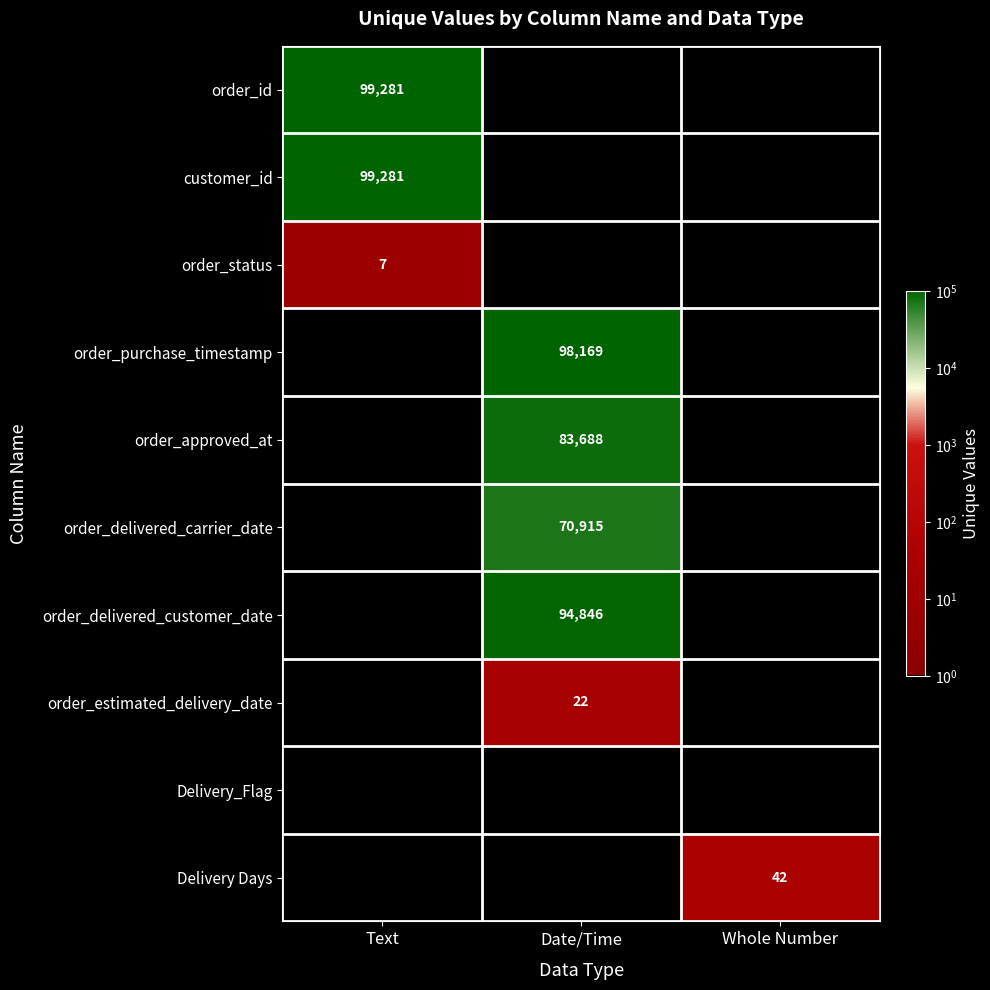

How many categories are shown in the chart?

3